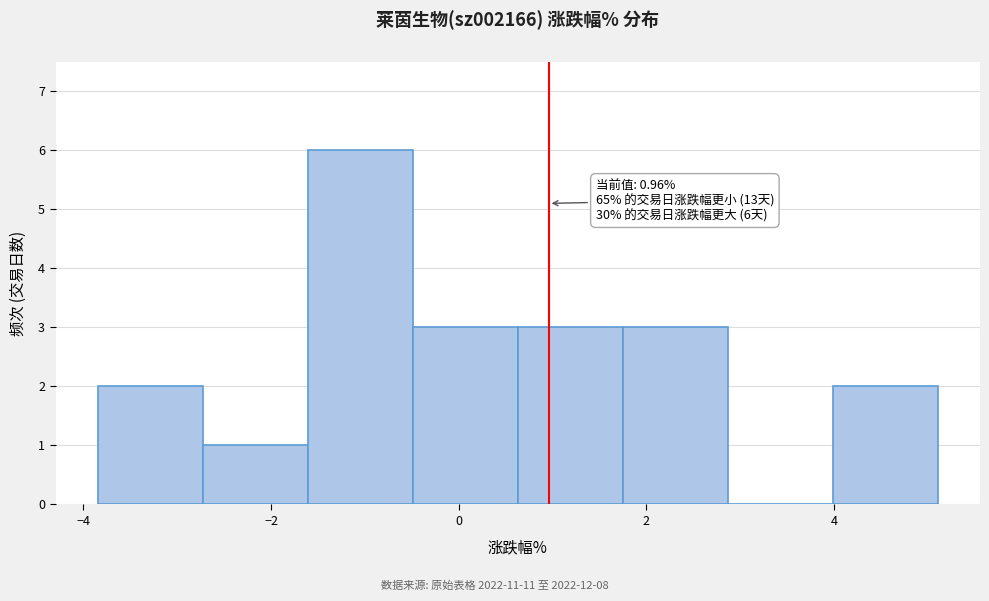

Which range on the x-axis has the tallest bar?

-1.6 to -0.4